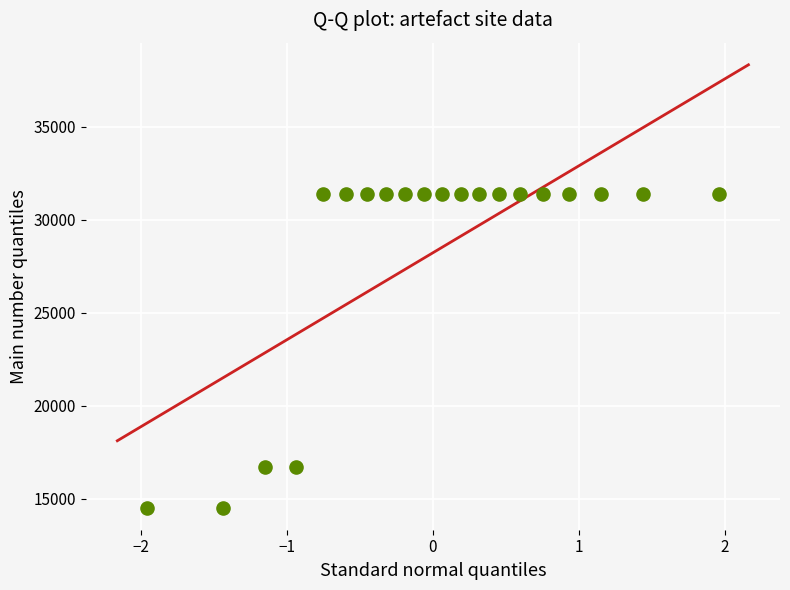

What is the range of Y values (max minus min)?

16845